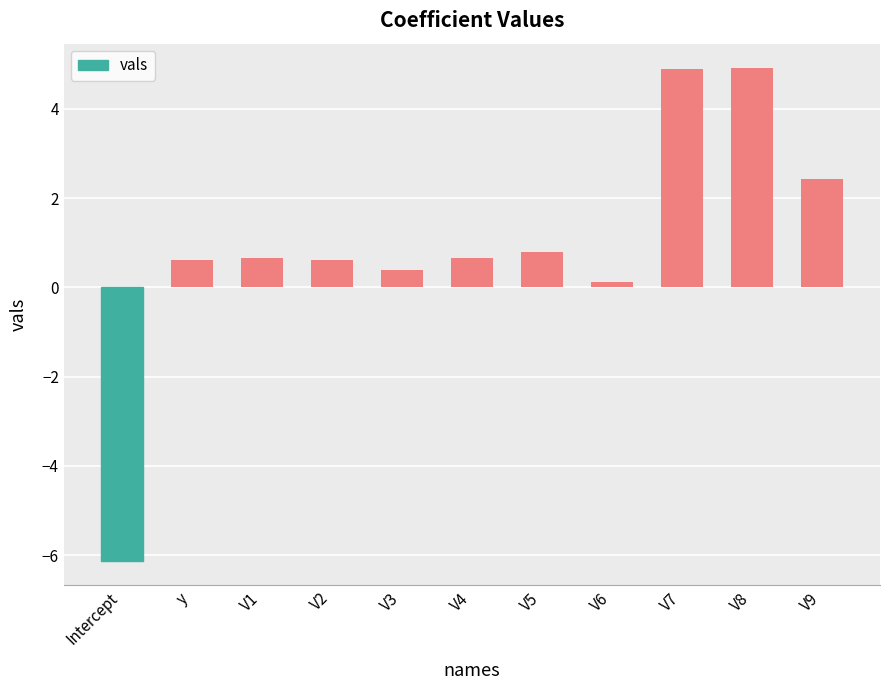

How many bars are there in total?

11